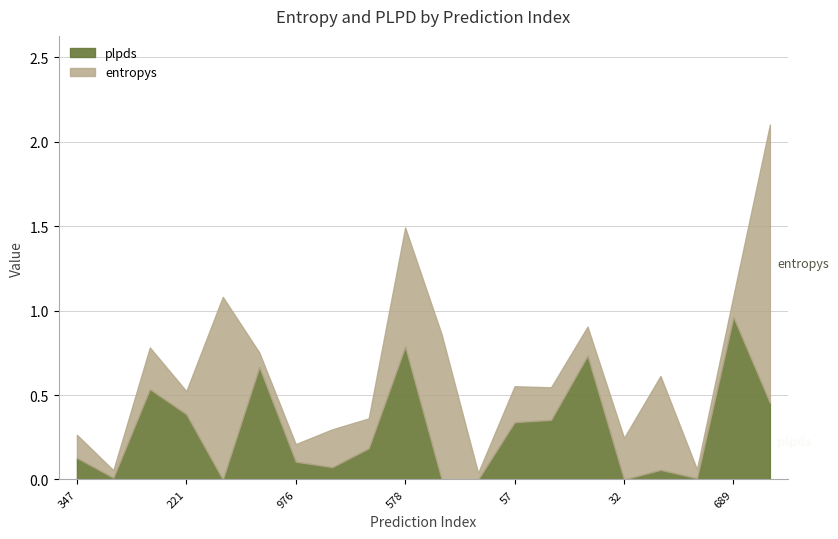

At how many categories does at least one series exceed 0?

20